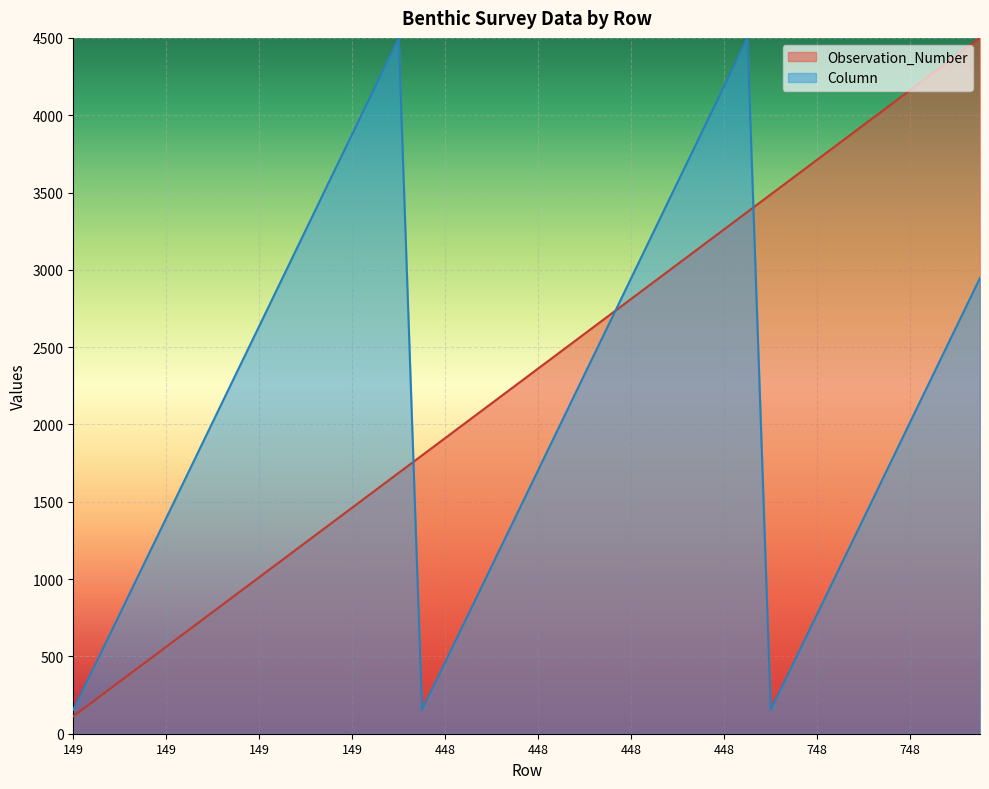

How many categories are shown in the chart?

40